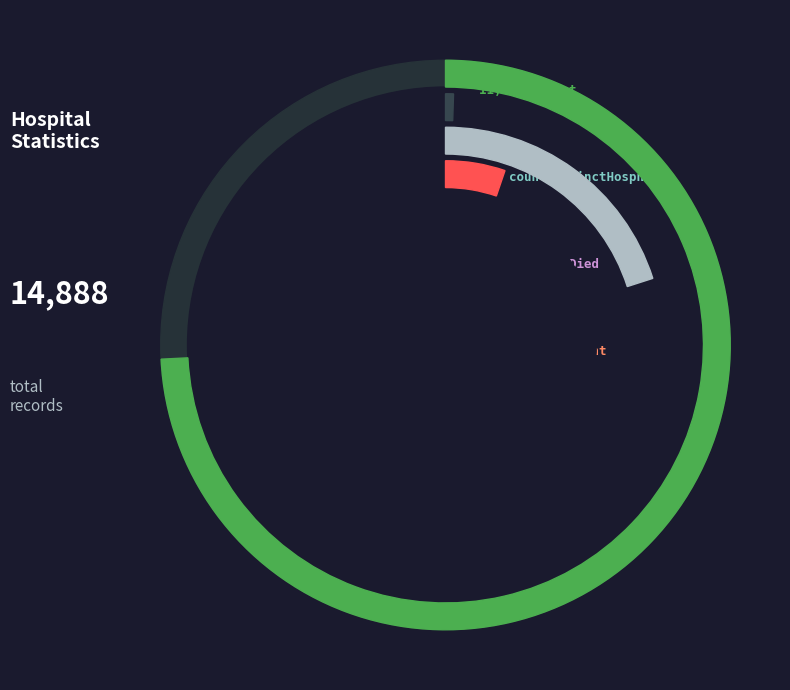

Is there a majority slice in this chart?

Yes